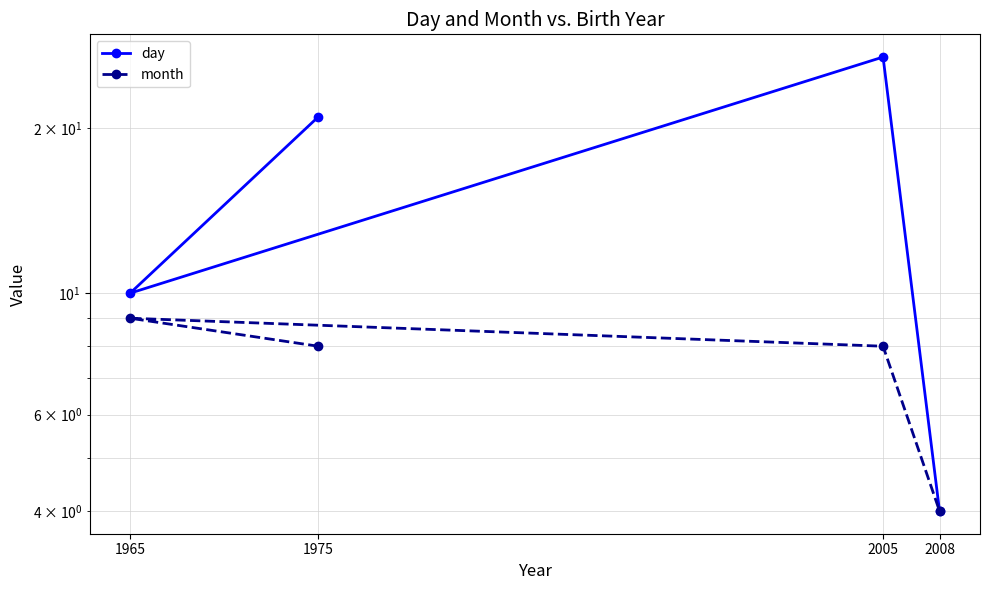

Does the chart have visible grid lines?

Yes